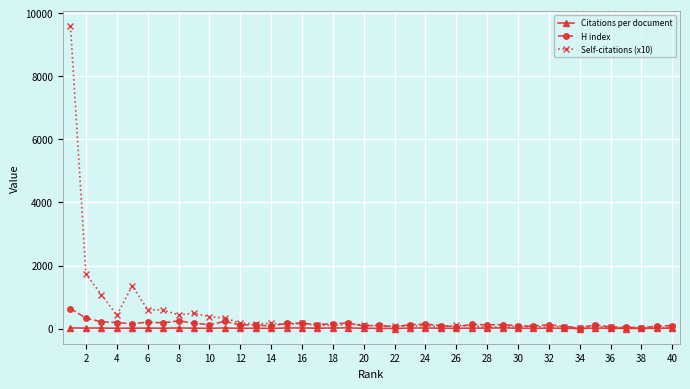

At how many categories does at least one series exceed 7337?

1